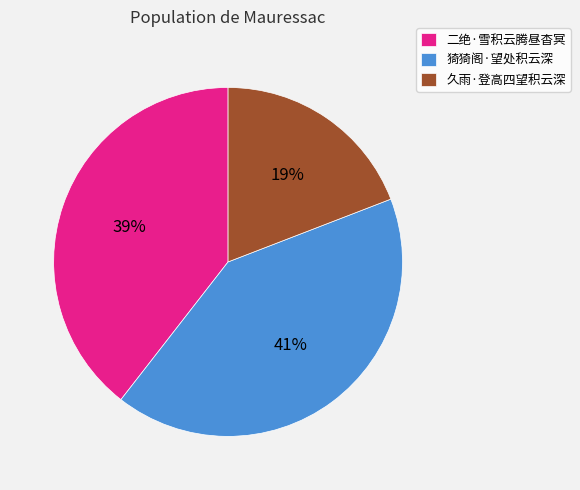

Approximately how many times larger is the value at 久雨·登高四望积云深 compared to 猗猗阁·望处积云深?

0.5